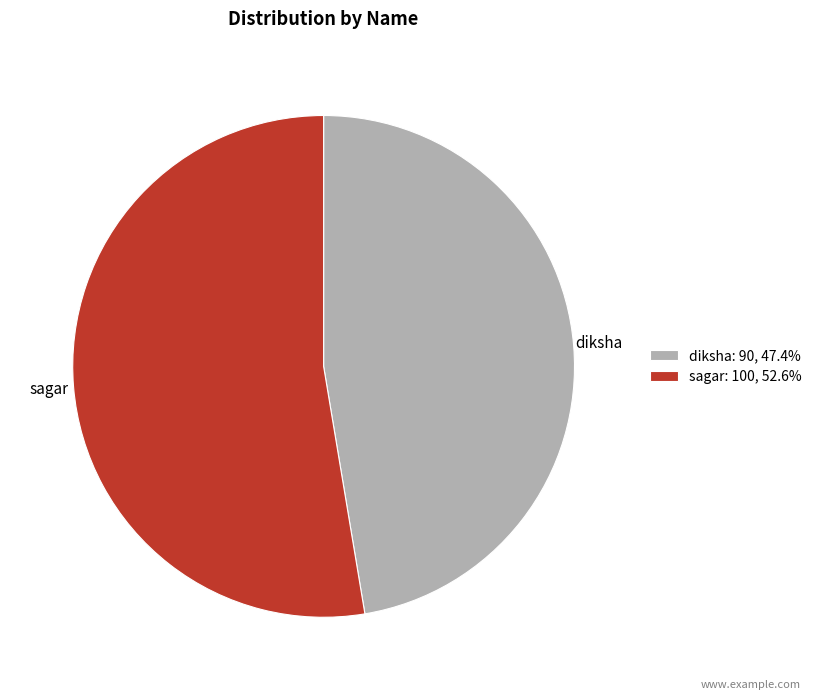

Approximately how many times larger is the value at sagar compared to diksha?

1.1